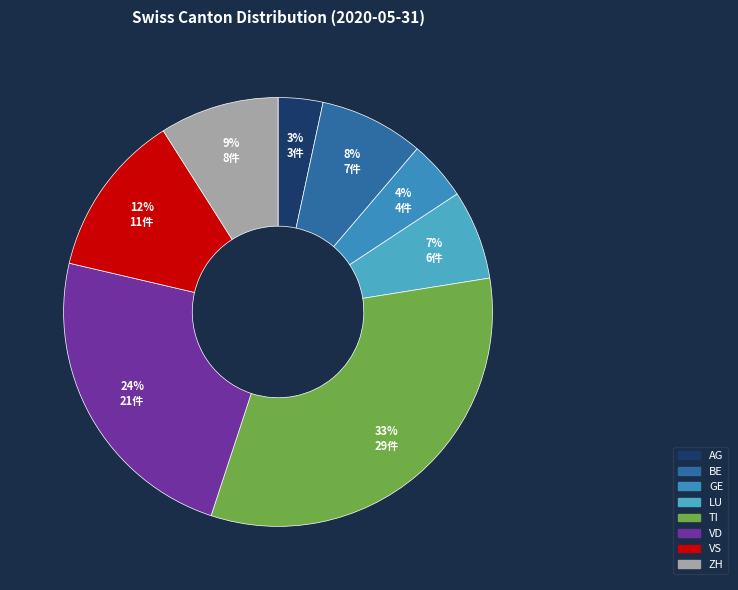

Is there any slice that represents more than half of the pie?

No